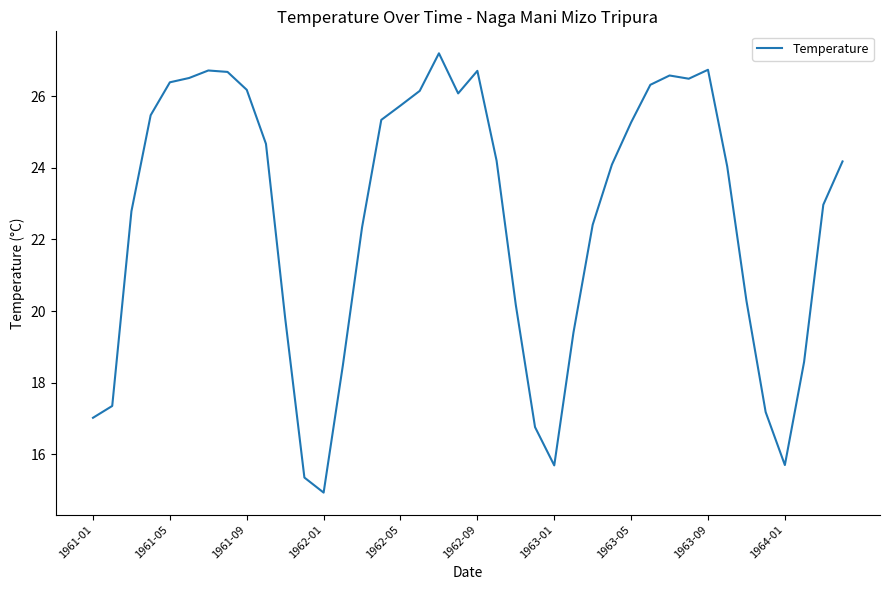

Does the chart display data point markers on the line(s)?

No